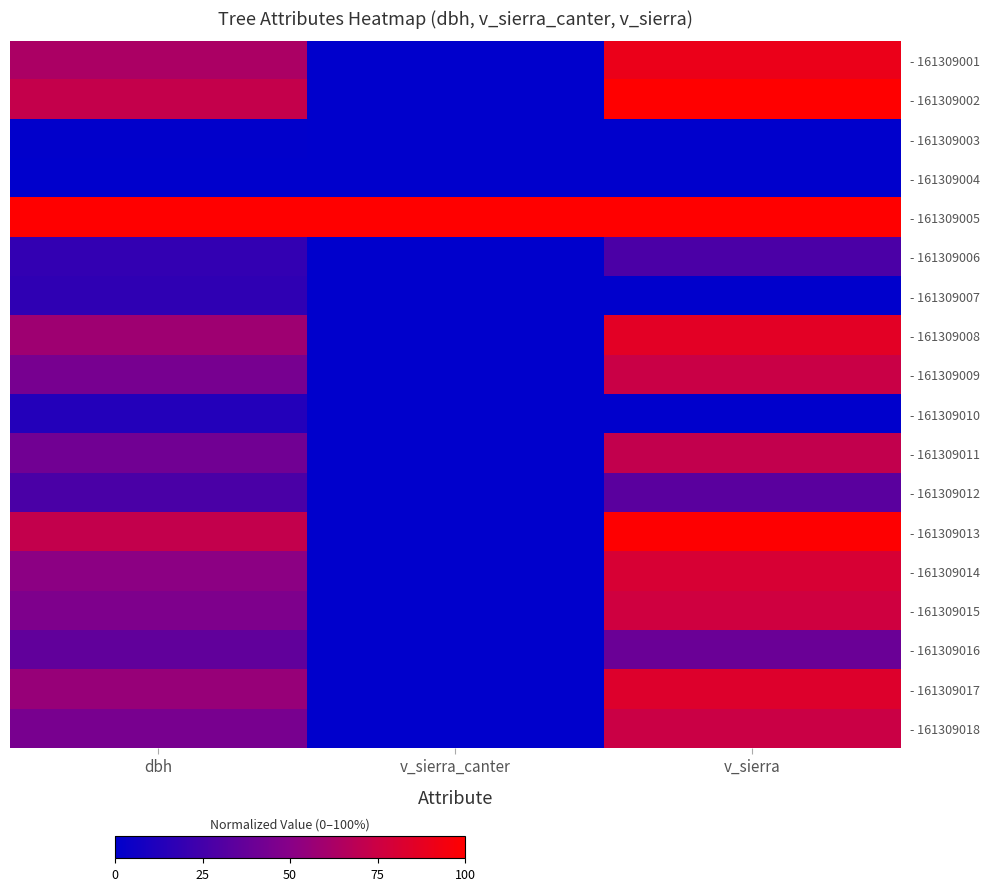

At which category is the sum across all series the highest?

v_sierra